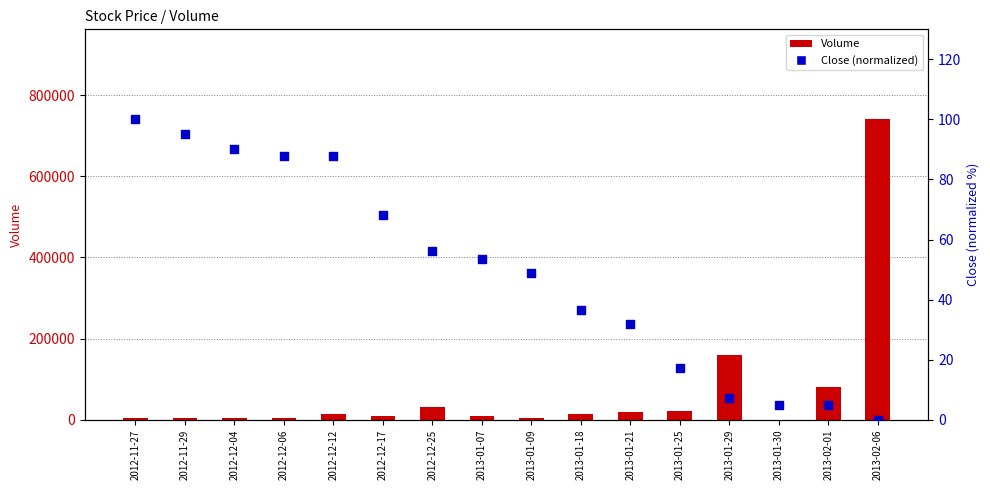

Which series reaches the minimum Y coordinate?

Close (norm)